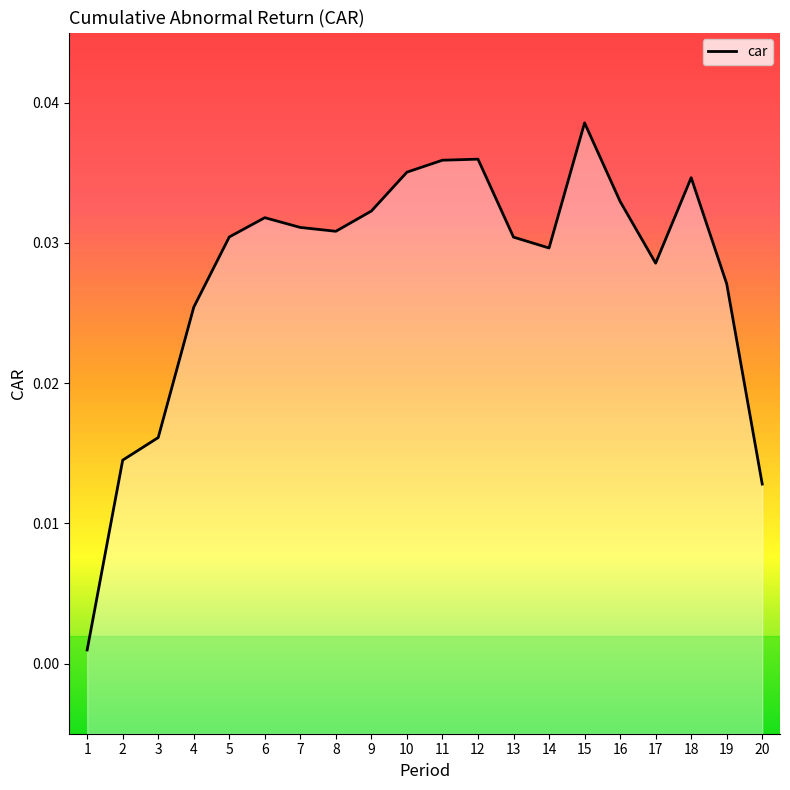

Which has a higher value, 12 or 7?

12